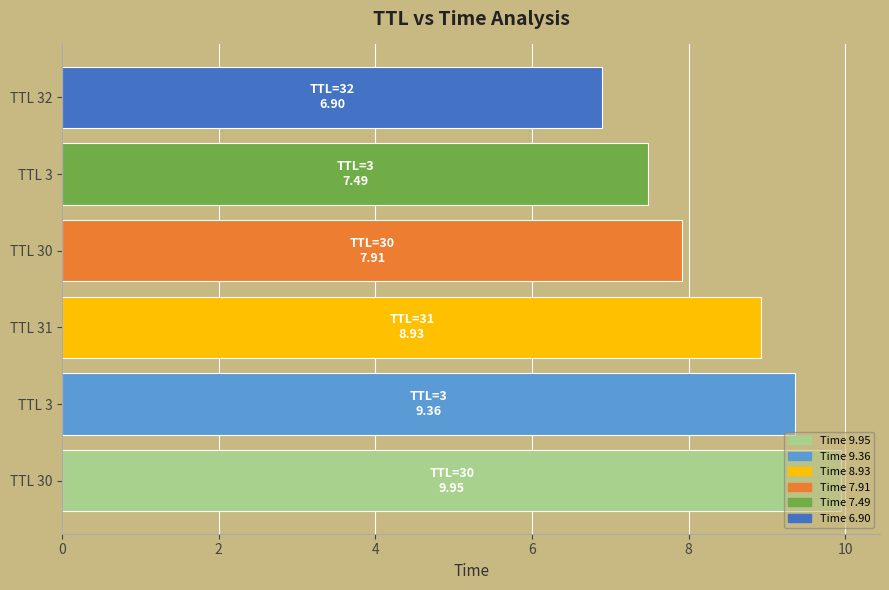

Does the chart contain any negative values?

No